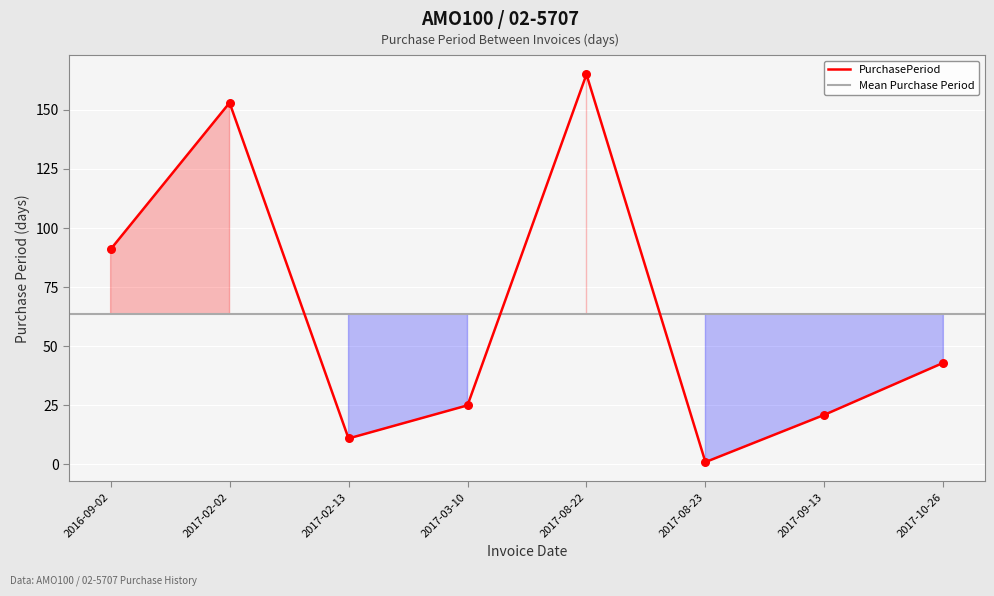

Between 2016-09-02 and 2017-02-02, which is larger?

2017-02-02